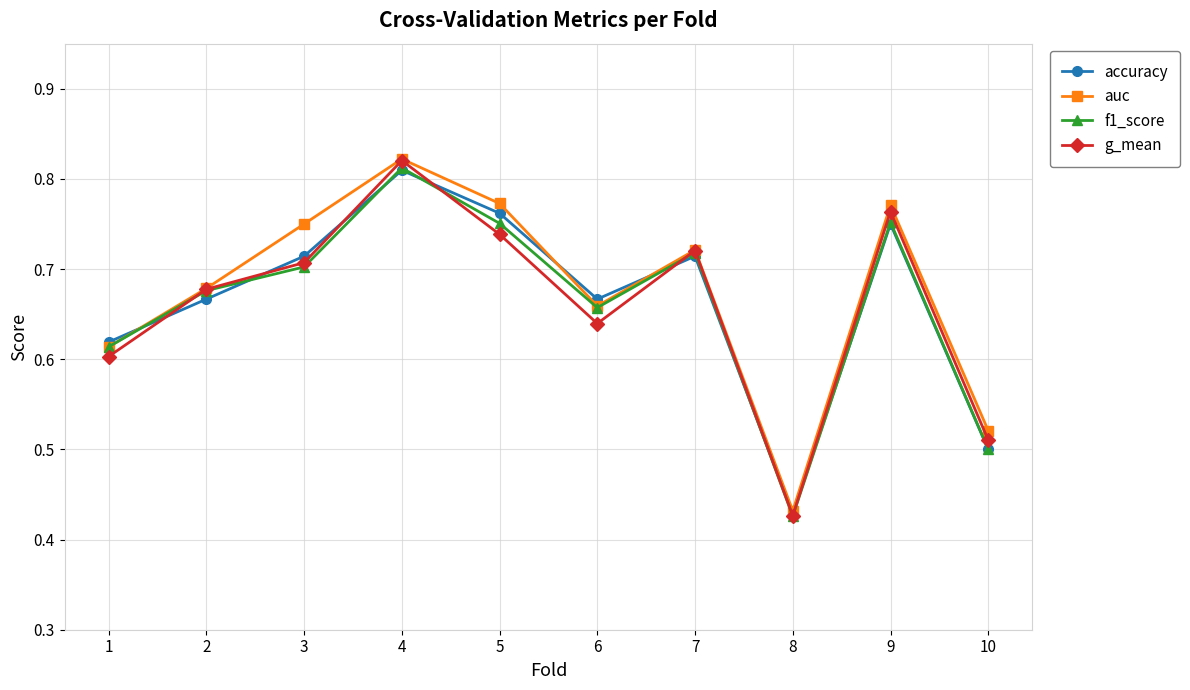

Which category has the highest value in the g_mean series?

4